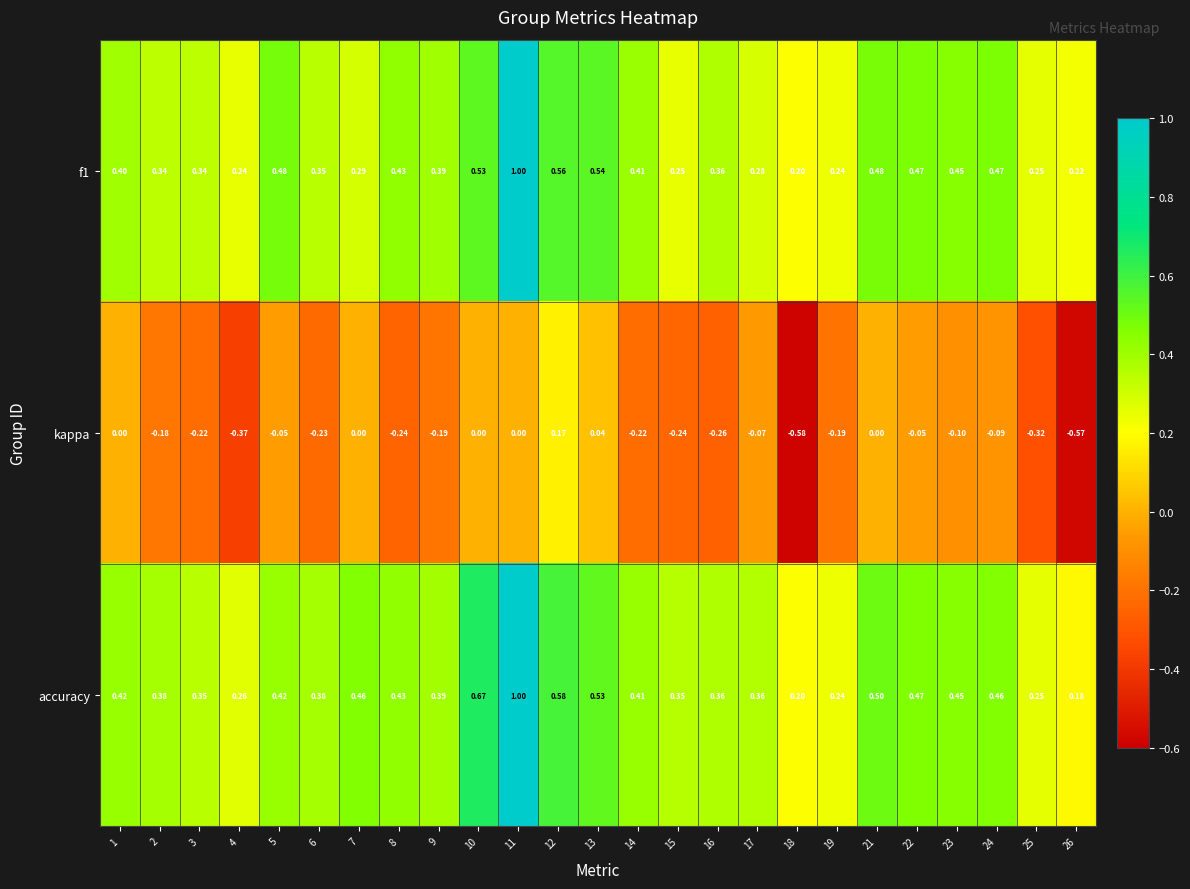

Which series changed the most between 15 and 17?

kappa